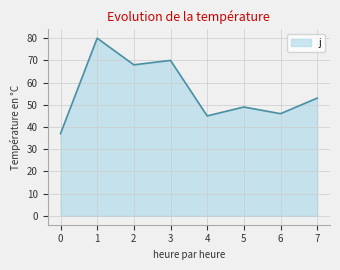

True or false: the data has more than 0 interior local peaks.

True